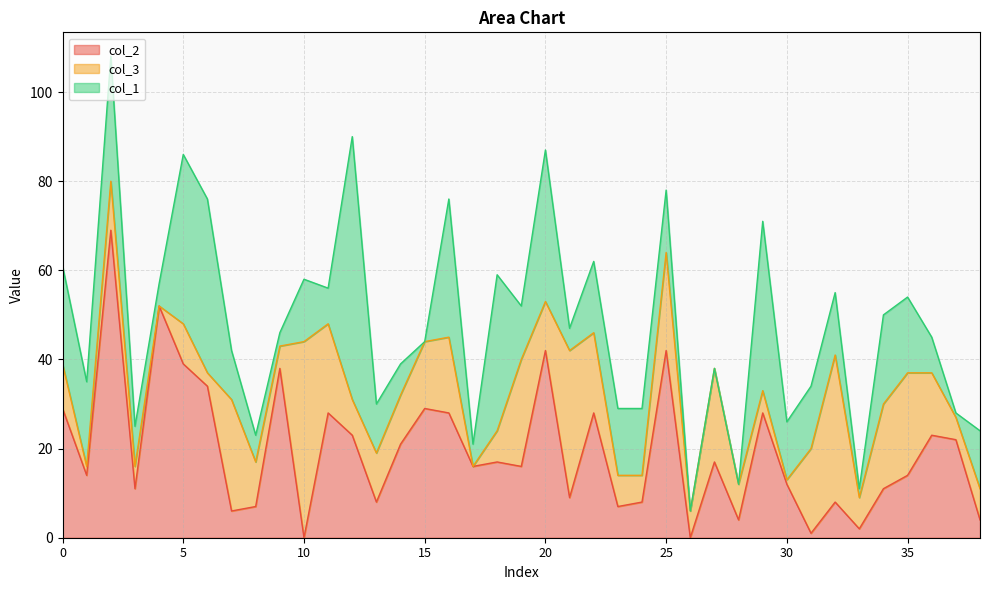

What is the value of the col_2 point at the 18th from the left?

16